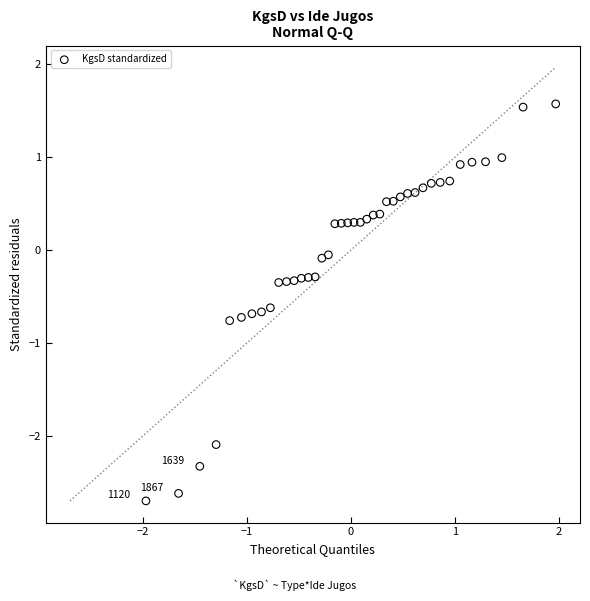

What is the range of X values (max minus min)?

3.9